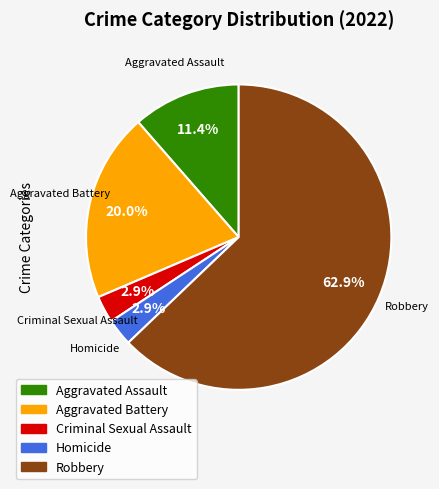

Is there any slice that represents more than half of the pie?

Yes